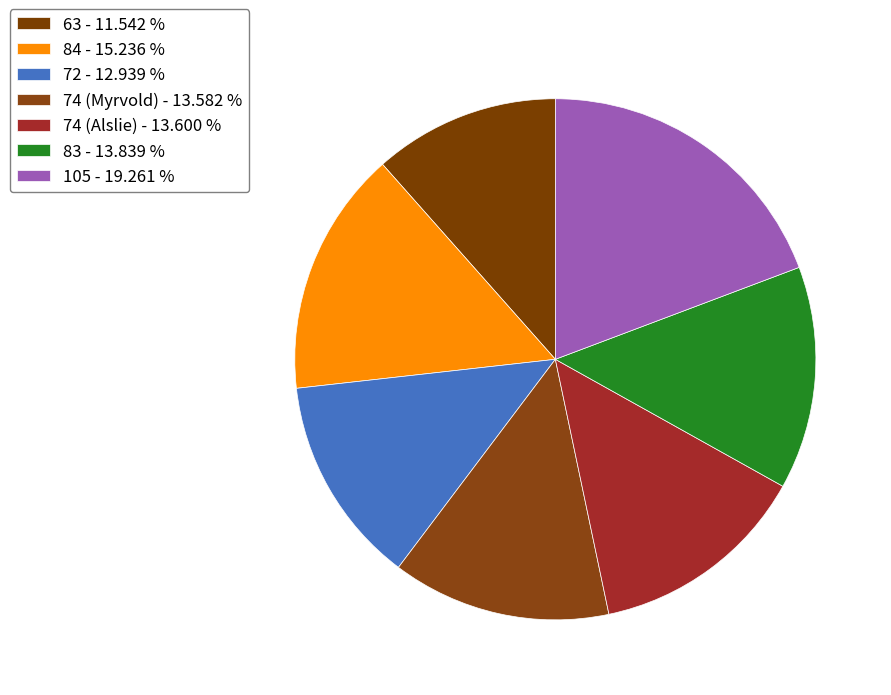

What percentage is NOT represented by 74 (Myrvold)?

86.4%